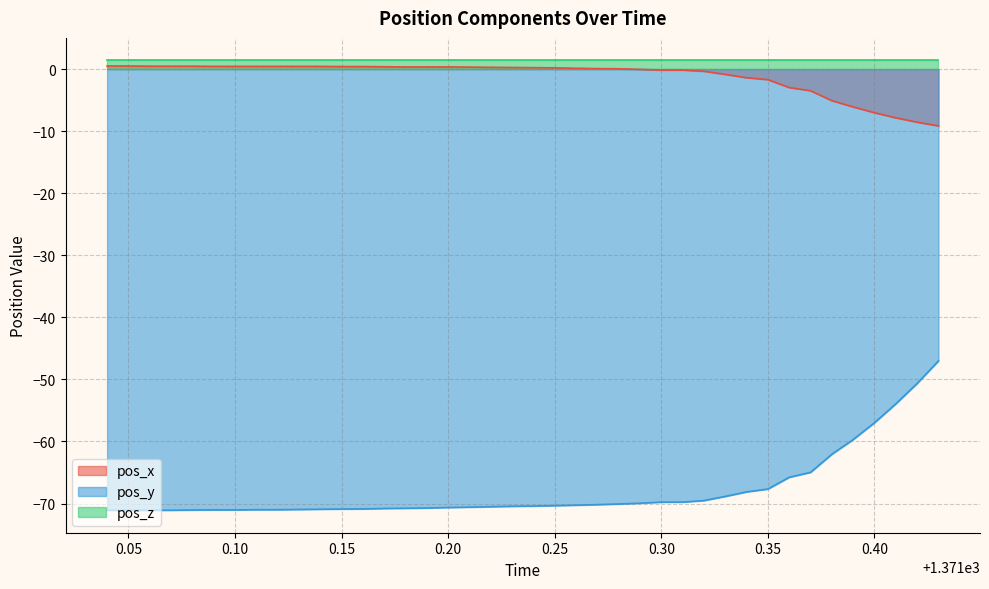

Which series has the largest range (max minus min)?

pos_y